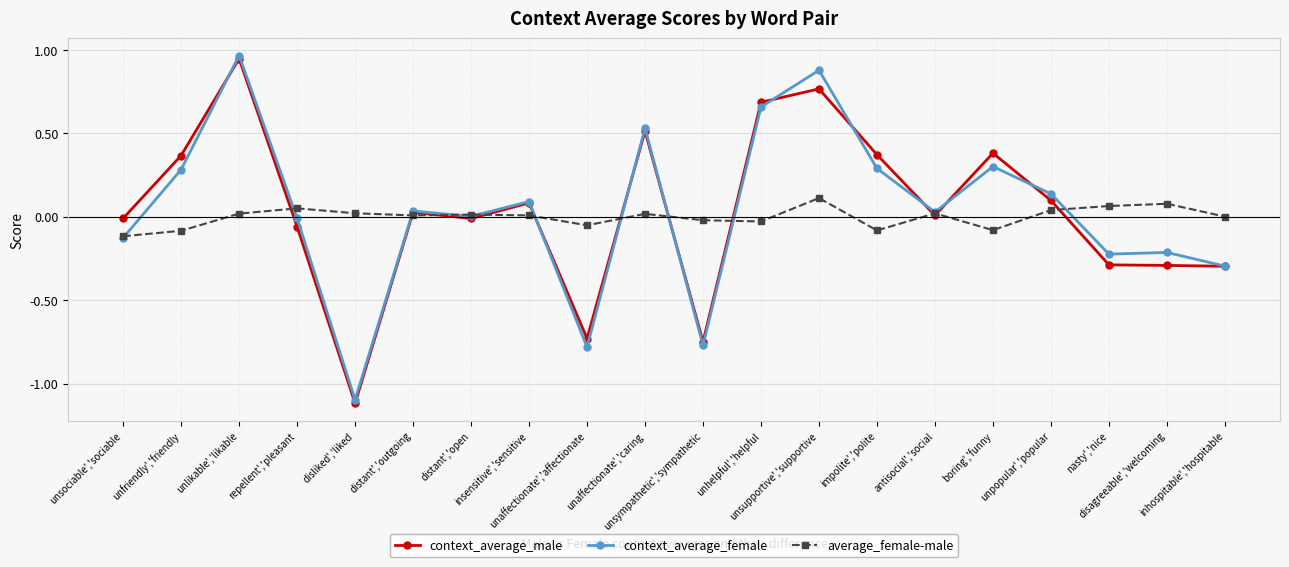

True or false: context_average_male and context_average_female cross at least once.

True